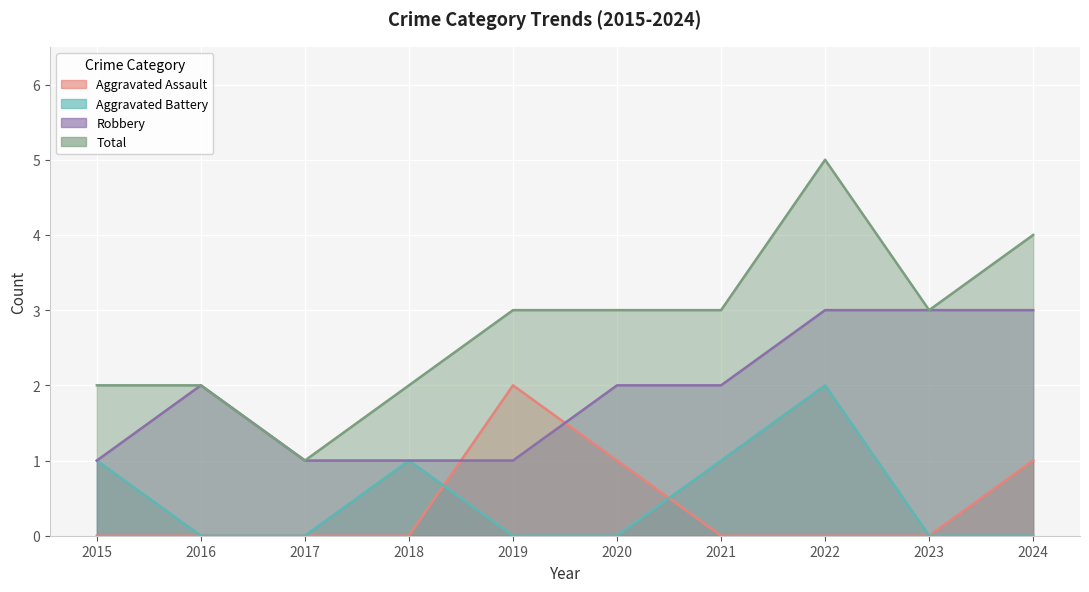

What is the value of the Robbery point at the 9th from the left?

3